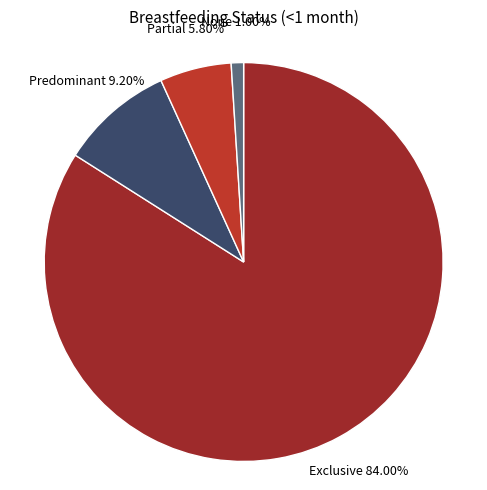

The Predominant slice represents 9% of the pie. True or false?

True